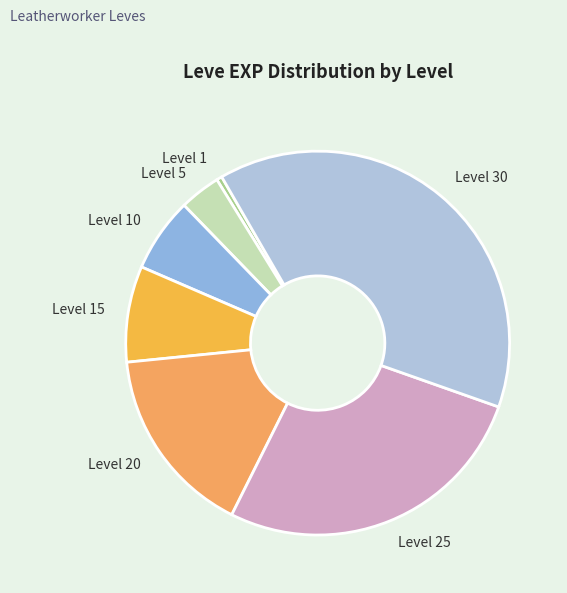

Which category has the biggest portion of the pie?

Level 30